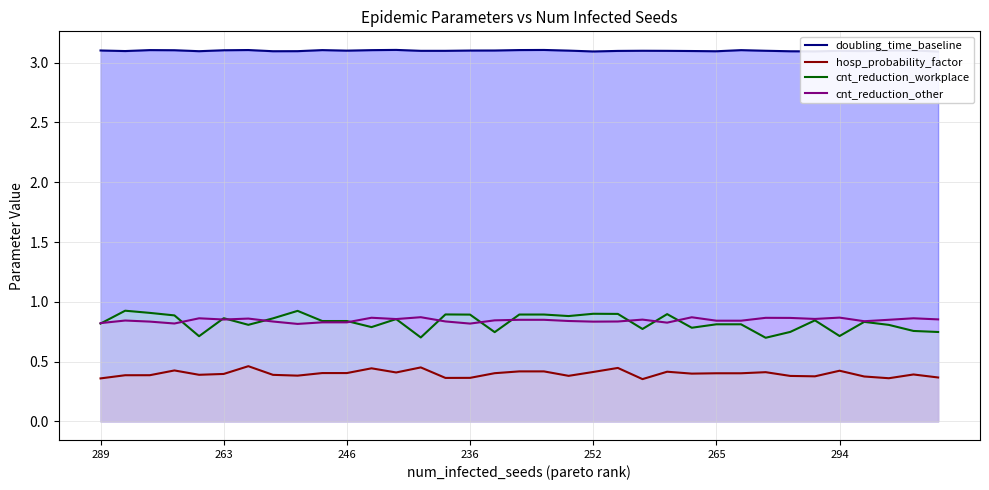

True or false: hosp_probability_factor has more than 1 interior local peaks.

True